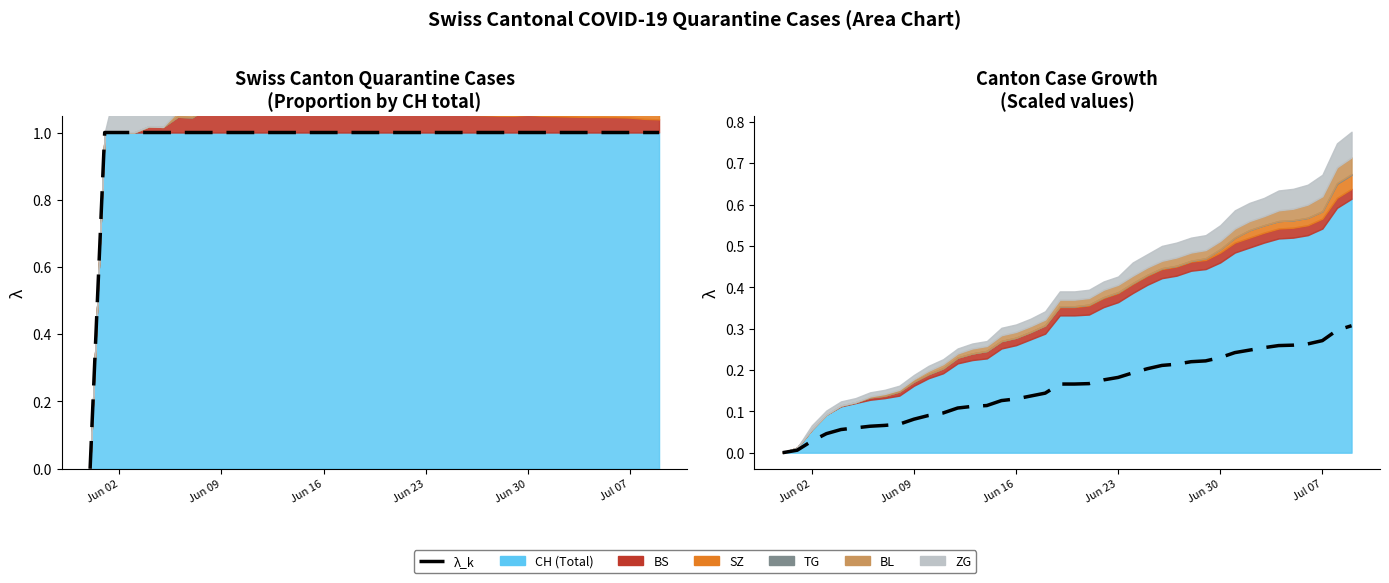

Which category has the lowest value across all series?

Jun 02